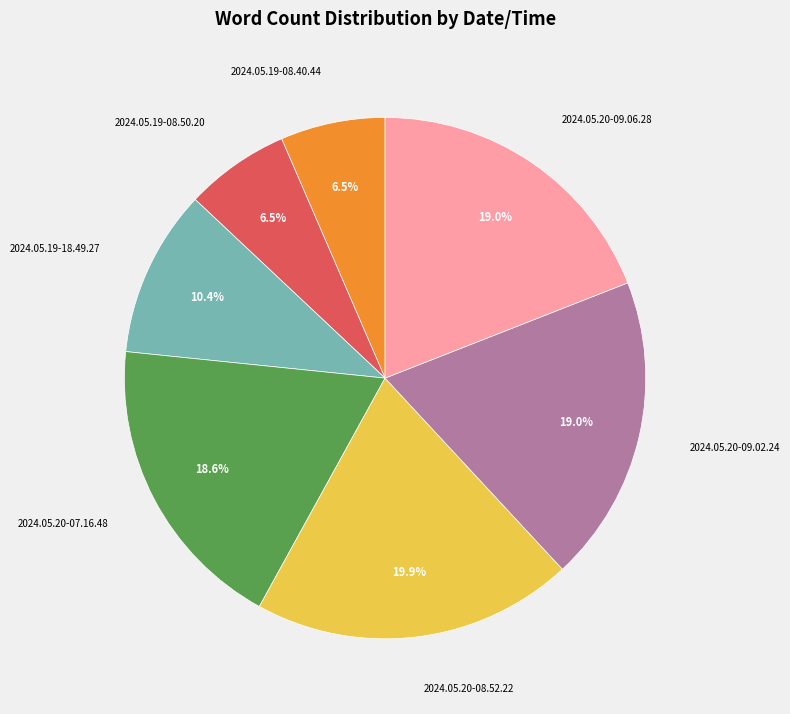

Is there any slice that represents more than half of the pie?

No